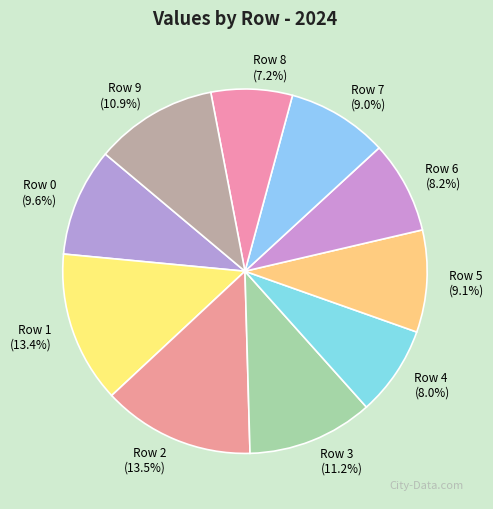

True or false: Row 7 accounts for 9% of the total.

True